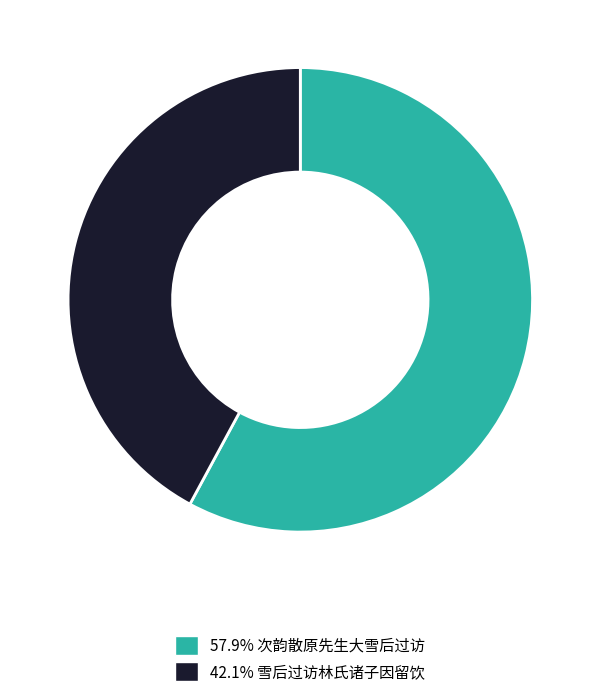

Is there any slice that represents more than half of the pie?

Yes